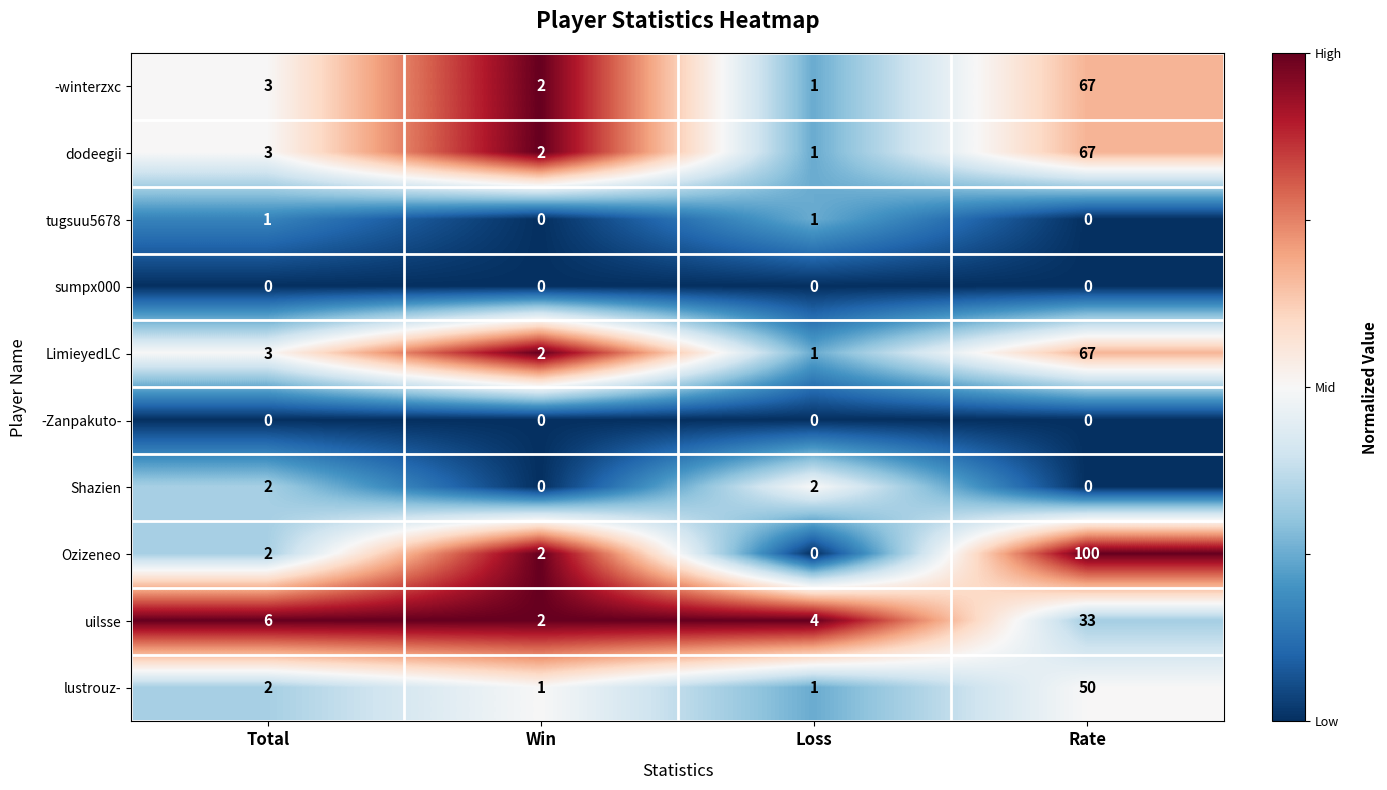

What is the minimum value shown in the chart?

0